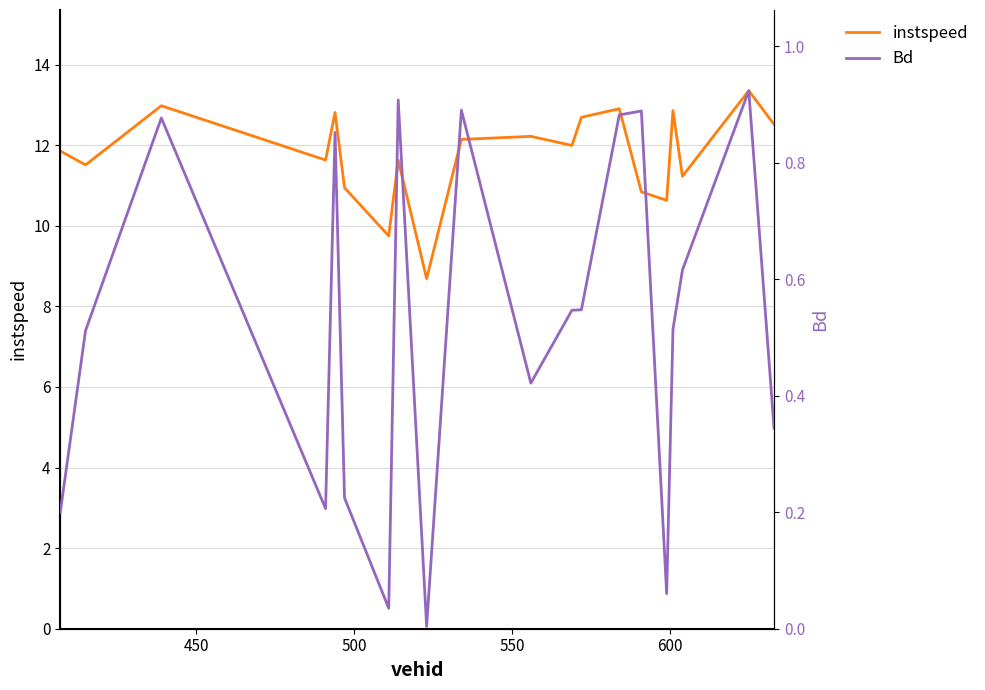

Is this an area chart (filled region under the line)?

No